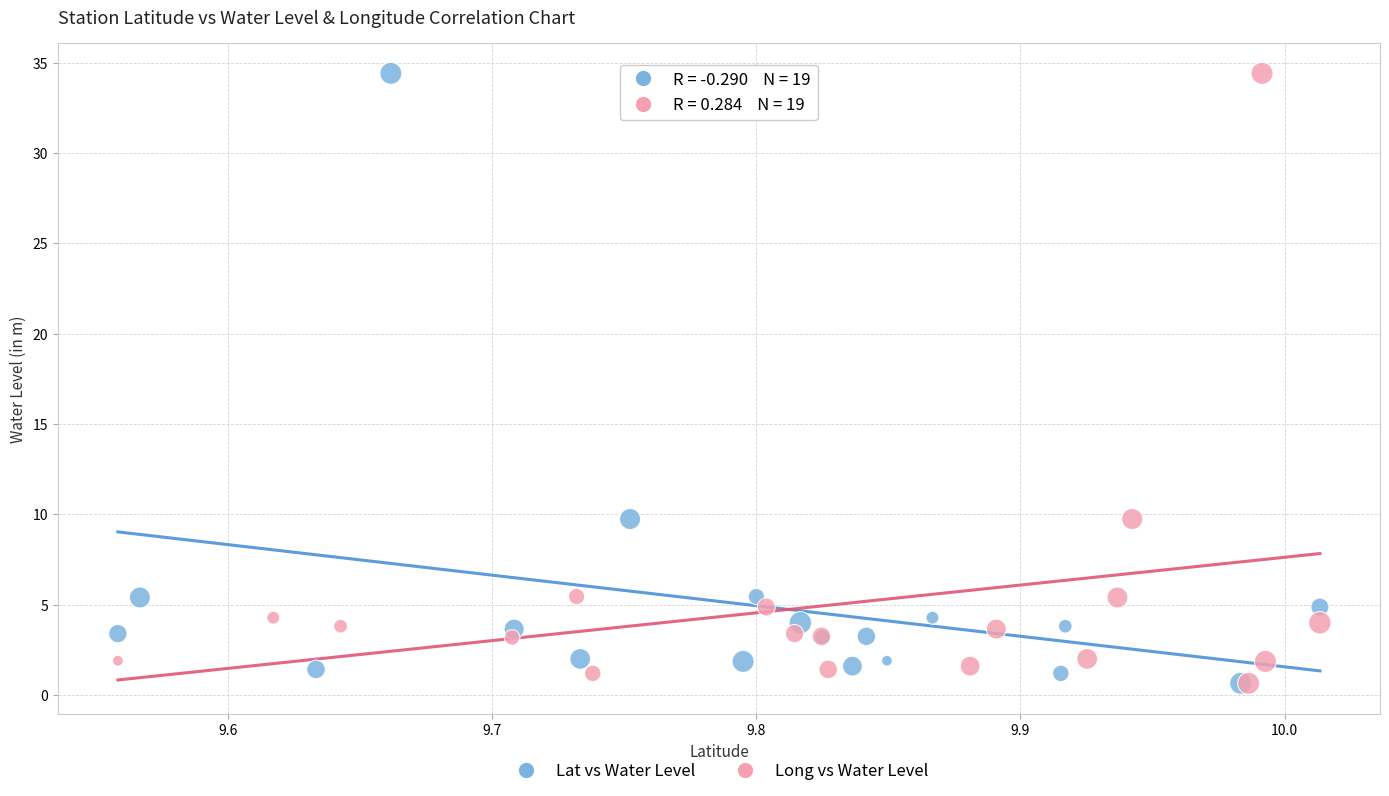

What are all the series names shown in the legend?

Lat vs Water Level, Long vs Water Level